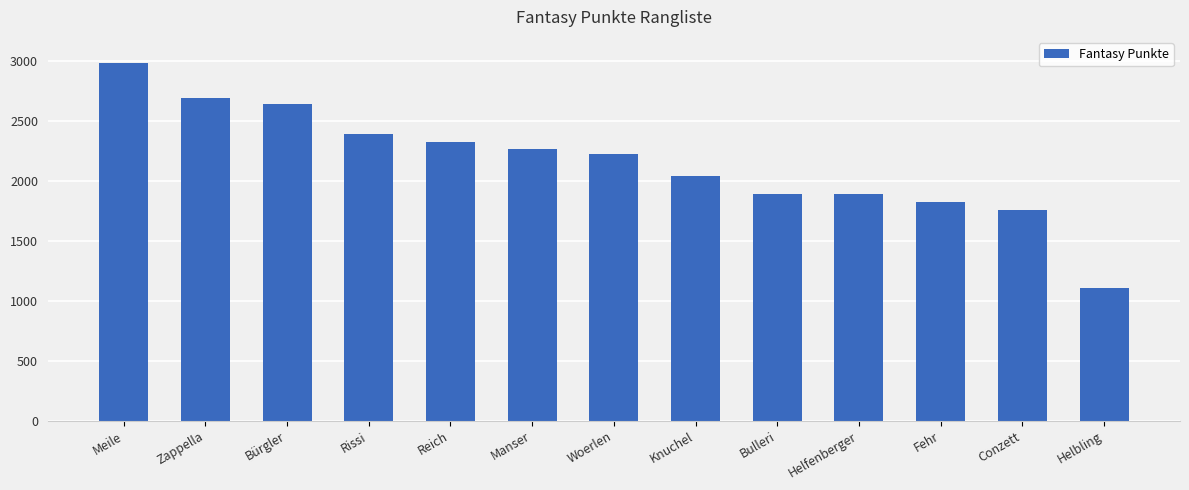

At which category does the chart reach its minimum across all series?

Helbling